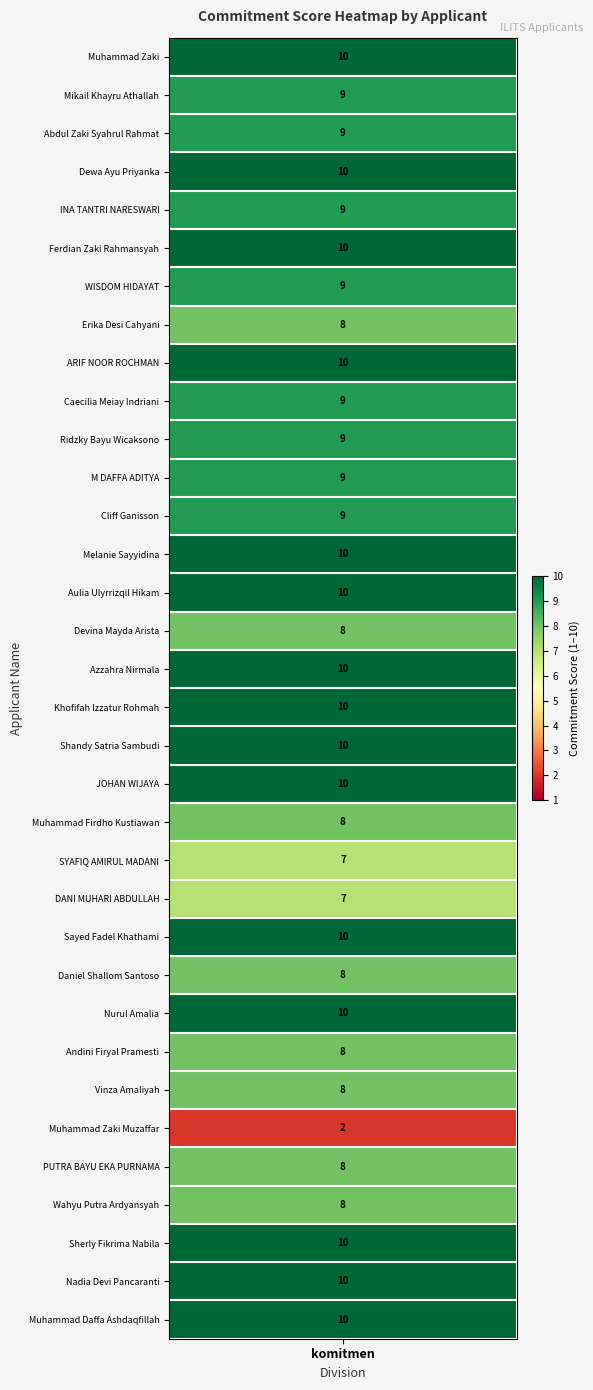

Reading left to right, list all the values displayed in this chart.

komitmen=10	1=9	2=9	3=10	4=9	5=10	6=9	7=8	8=10	9=9	10=9	11=9	12=9	13=10	14=10	15=8	16=10	17=10	18=10	19=10	20=8	21=7	22=7	23=10	24=8	25=10	26=8	27=8	28=2	29=8	30=8	31=10	32=10	33=10